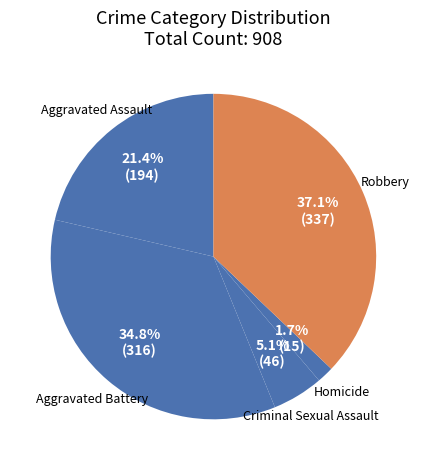

Is Robbery the majority of the pie?

No